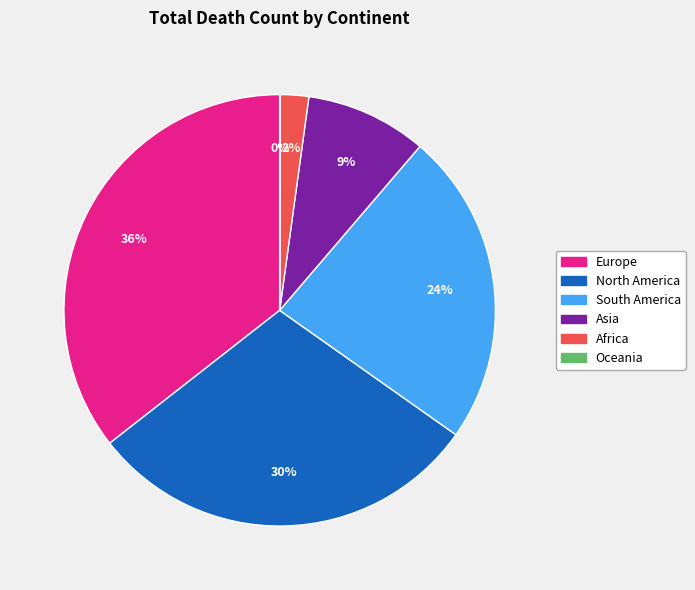

What is the ratio of the value at South America to the value at North America?

0.8